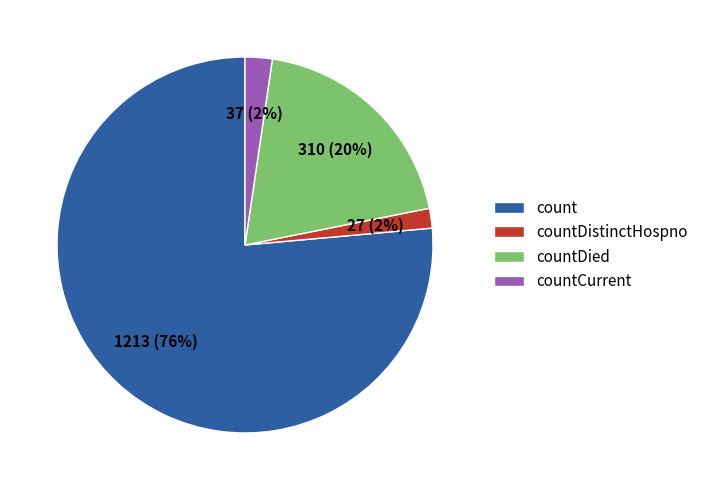

Is there any slice that represents more than half of the pie?

Yes